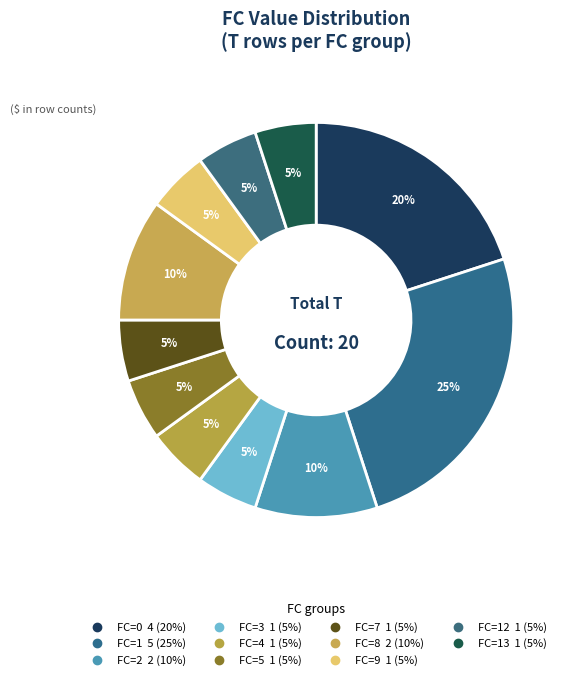

How many segments does this pie chart have?

11